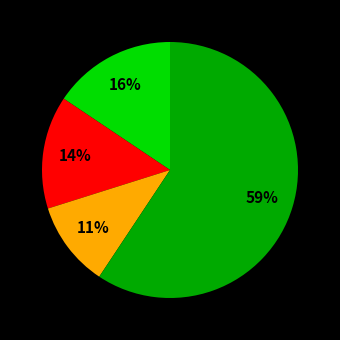

Is there a majority slice in this chart?

Yes